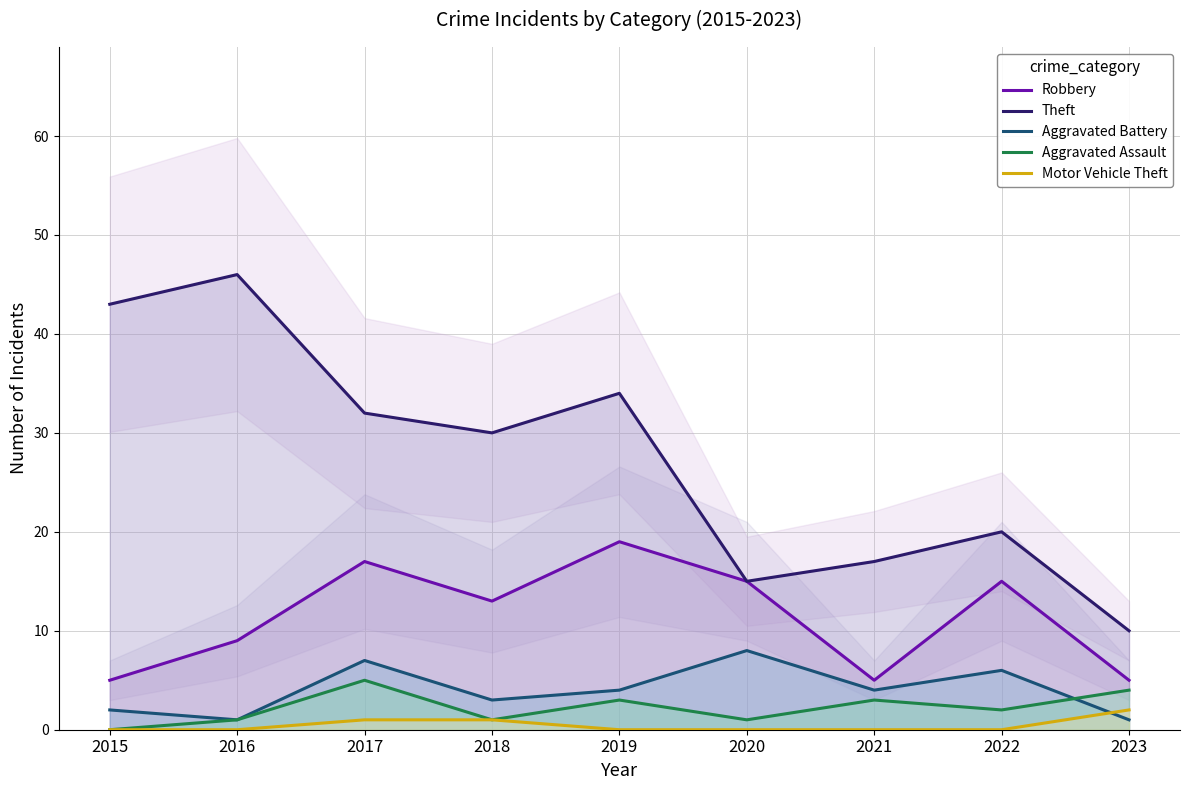

The value of Aggravated Assault at 2015 is 2. True or false?

False